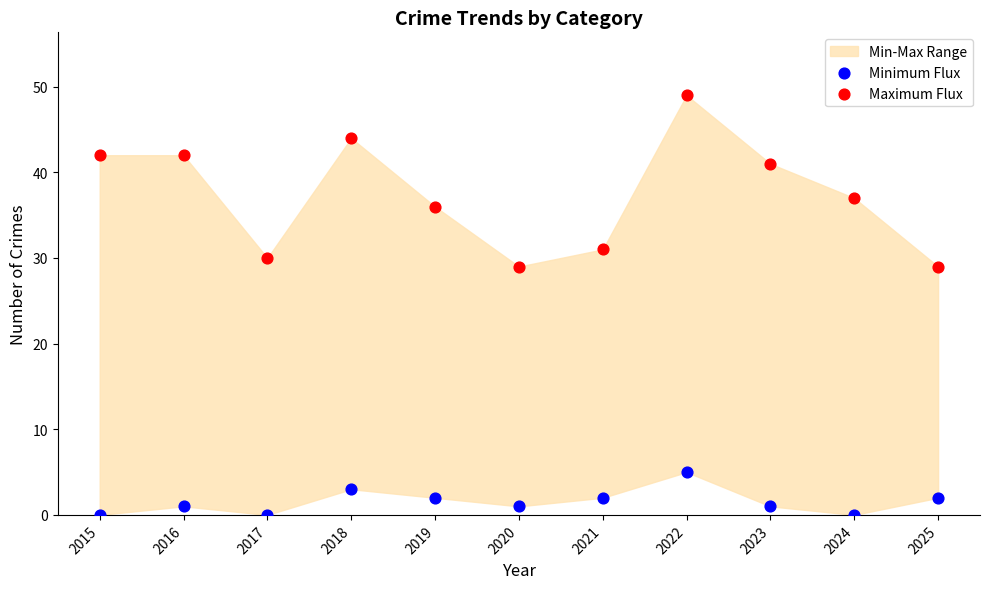

Which series has the largest Y range (max minus min)?

Maximum Flux